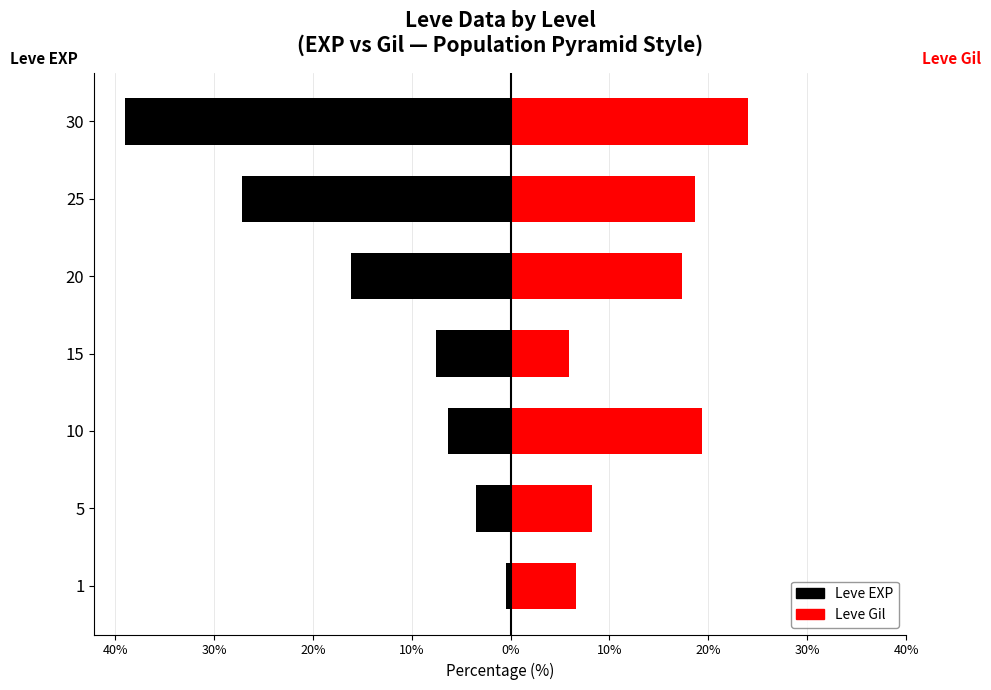

What is the sum of the Leve Gil values at 25 and 15?

24.5